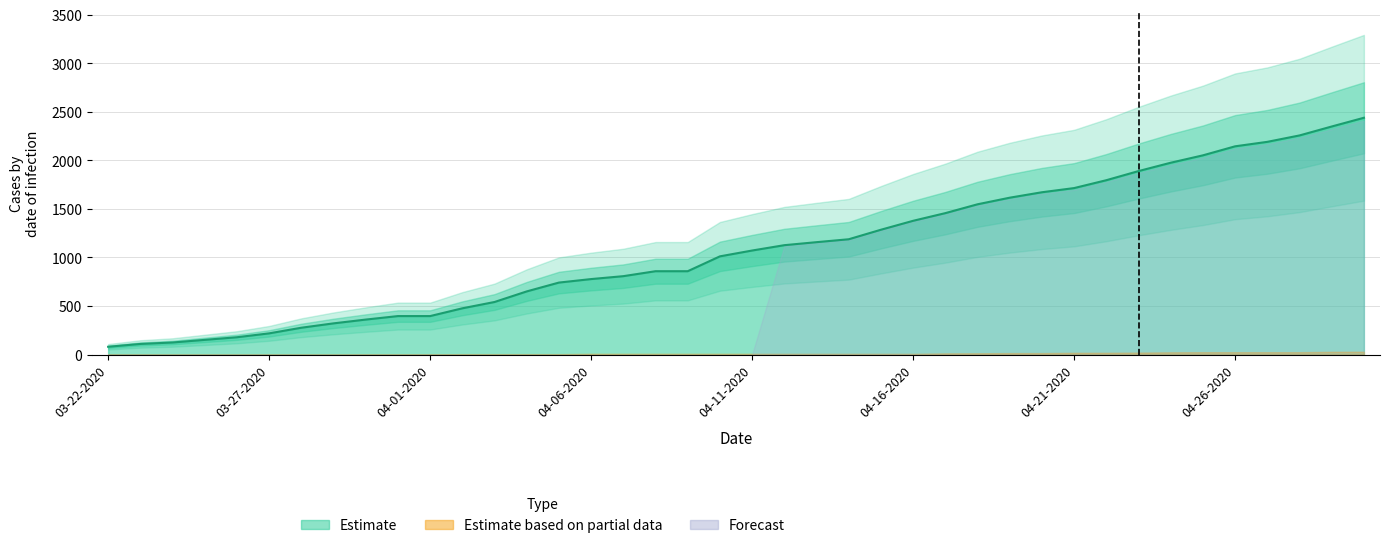

True or false: Confirmed and Active intersect in this chart.

False